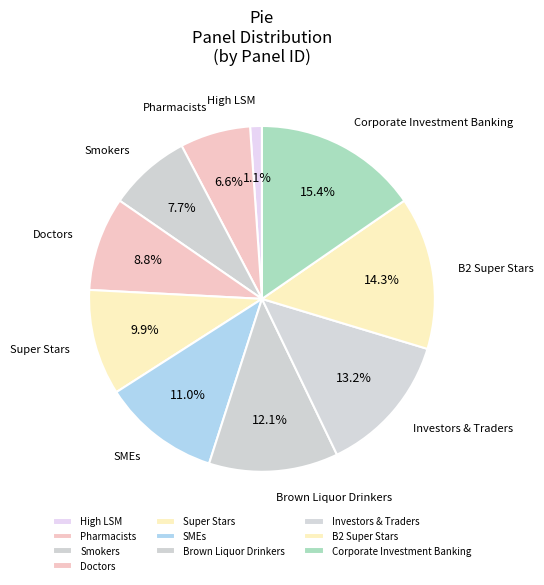

What percentage is the Pharmacists slice, to the nearest percent?

7%